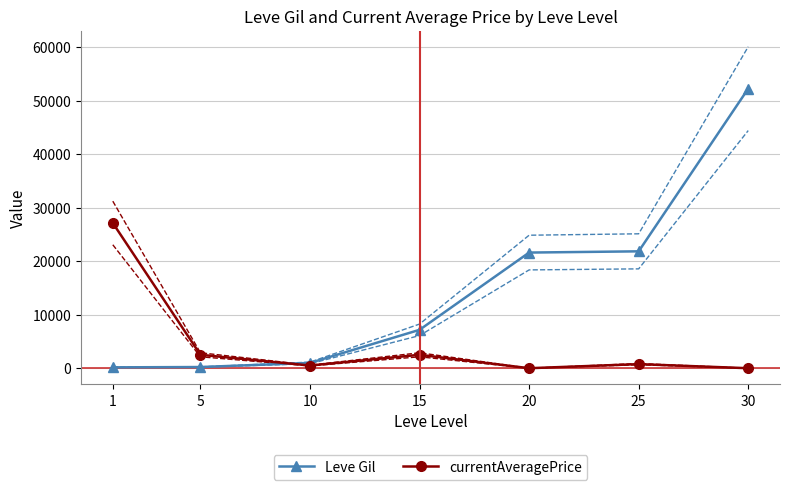

Rank the series at 15 from highest to lowest value.

Leve Gil, currentAveragePrice